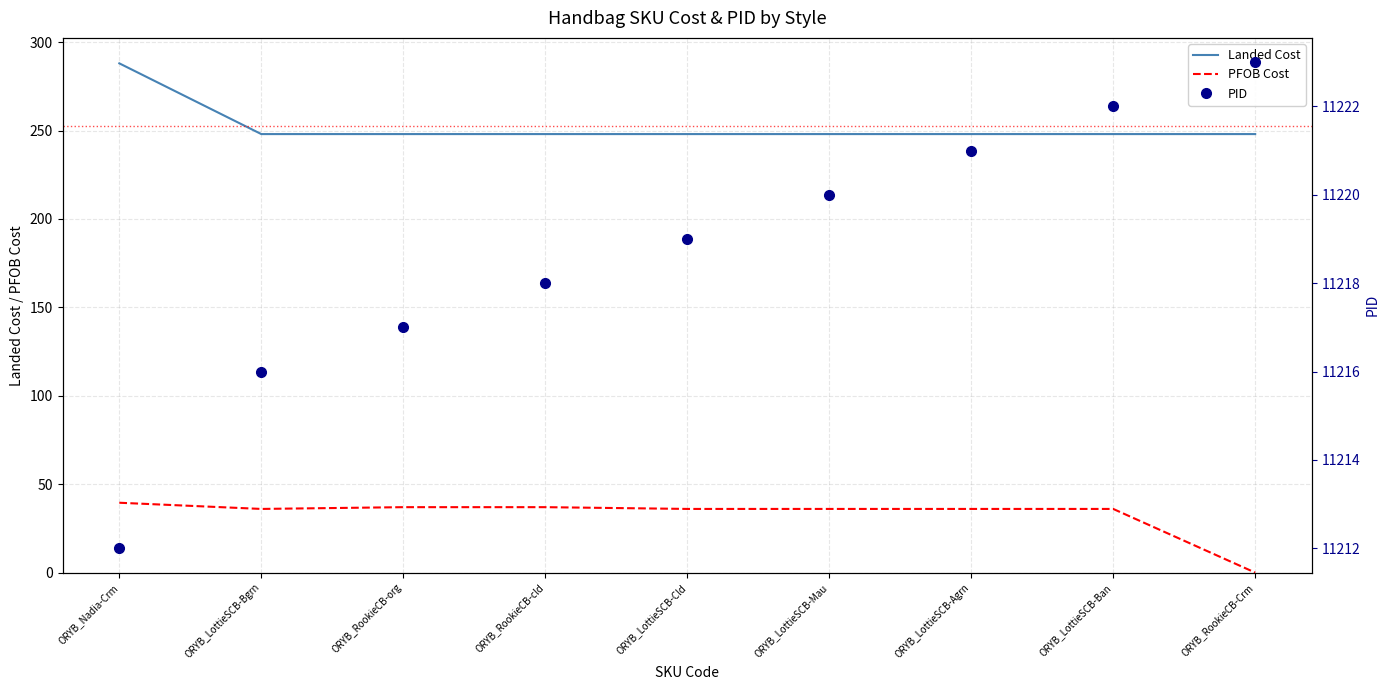

What is the label of the 4th point from the right?

ORYB_LottieSCB-Mau